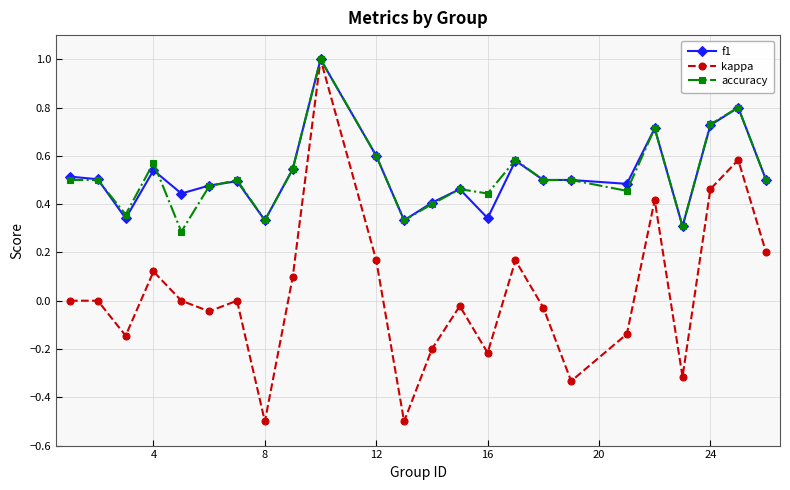

What is the value of the f1 point at the 23rd from the left?

0.8